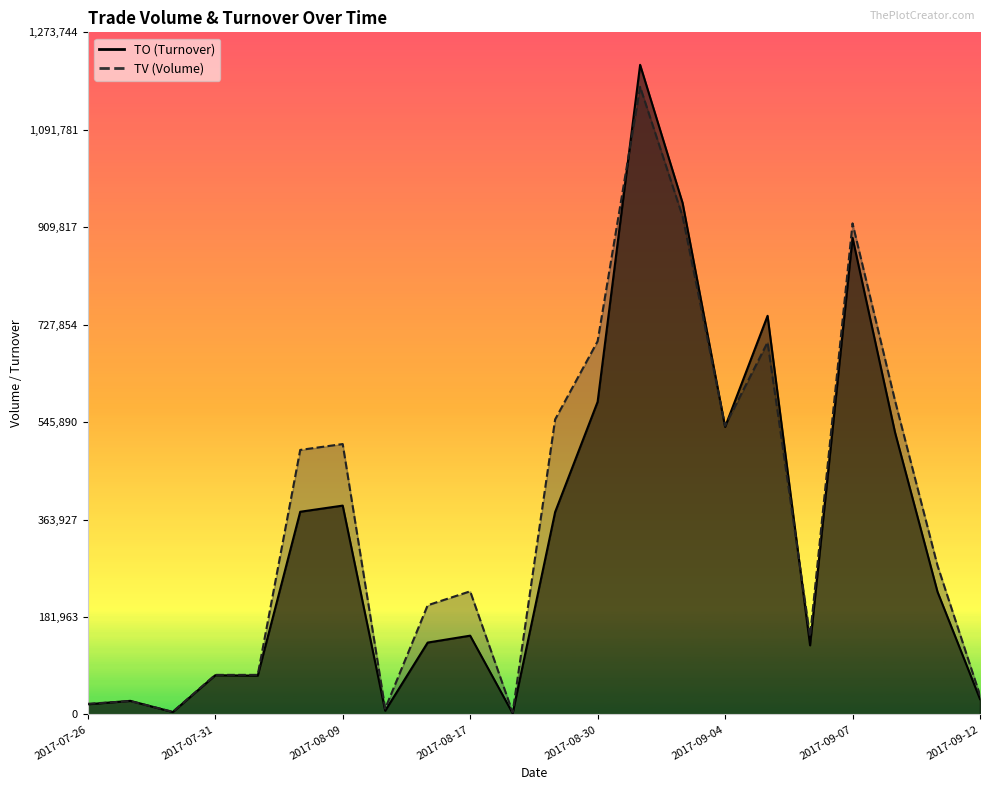

Which series has the widest spread of values?

TO